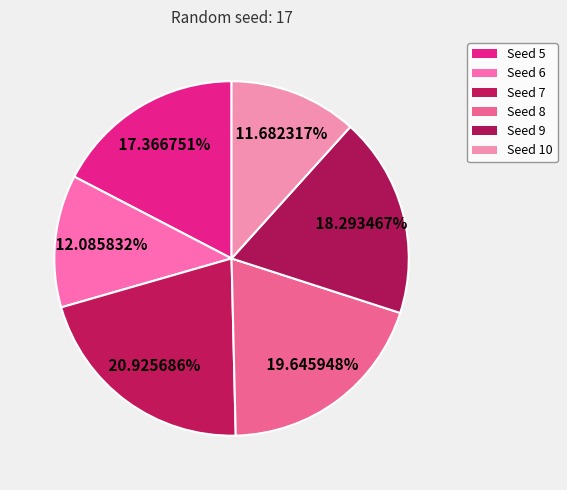

How many segments does this pie chart have?

6